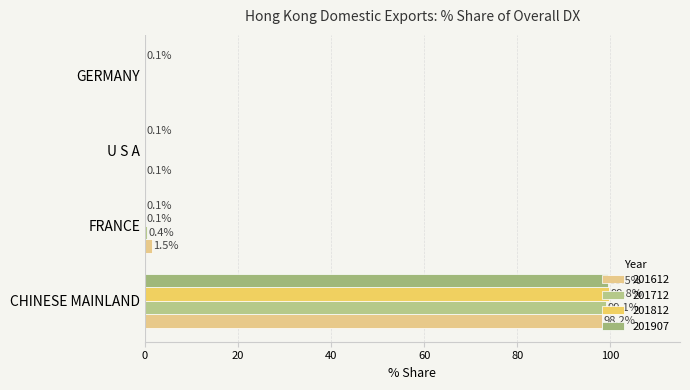

Where is 201612 nearest to the value 49?

FRANCE